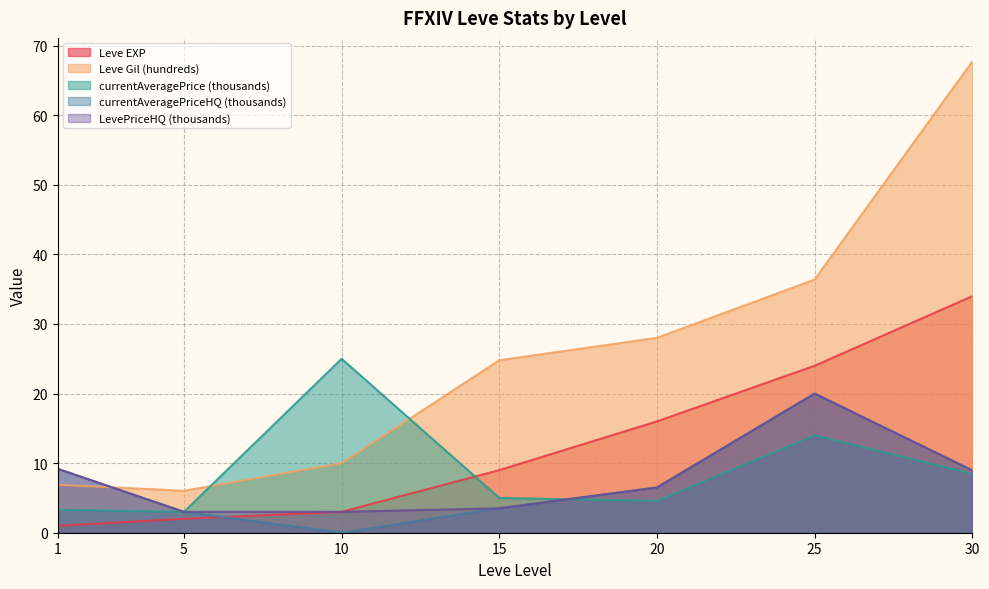

What is the difference between the LevePriceHQ (thousands) values at 30 and 15?

5.4